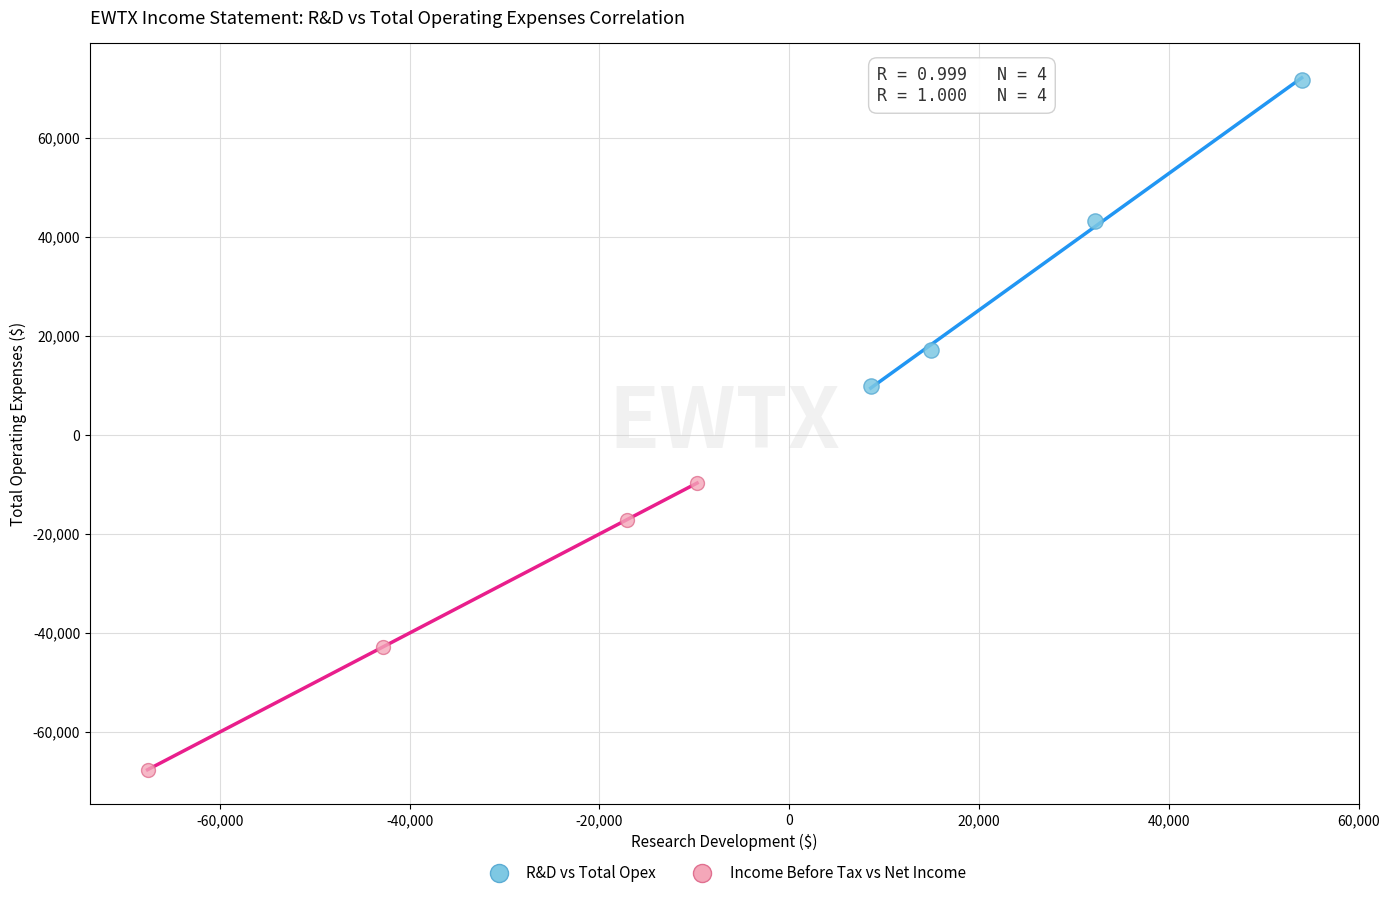

Which series reaches the minimum Y coordinate?

Income Before Tax vs Net Income